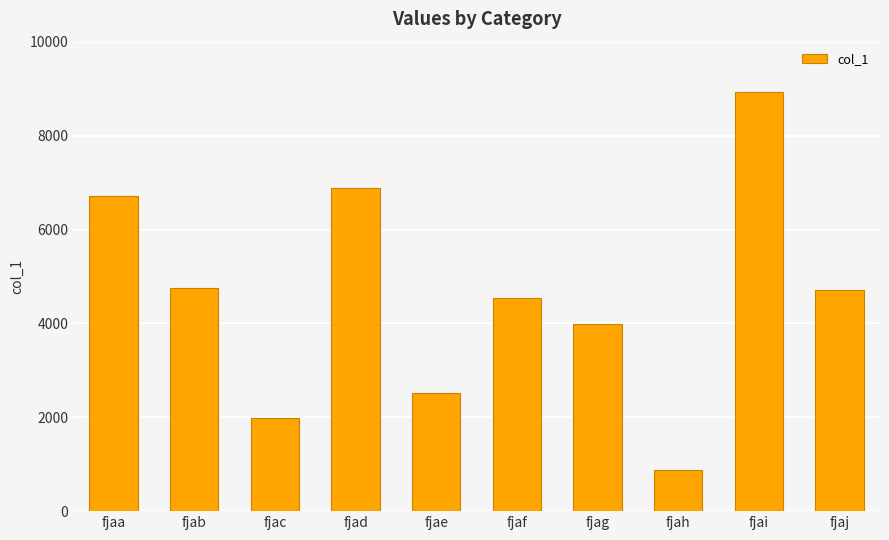

What is the change in value from fjaa to fjab?

-1952